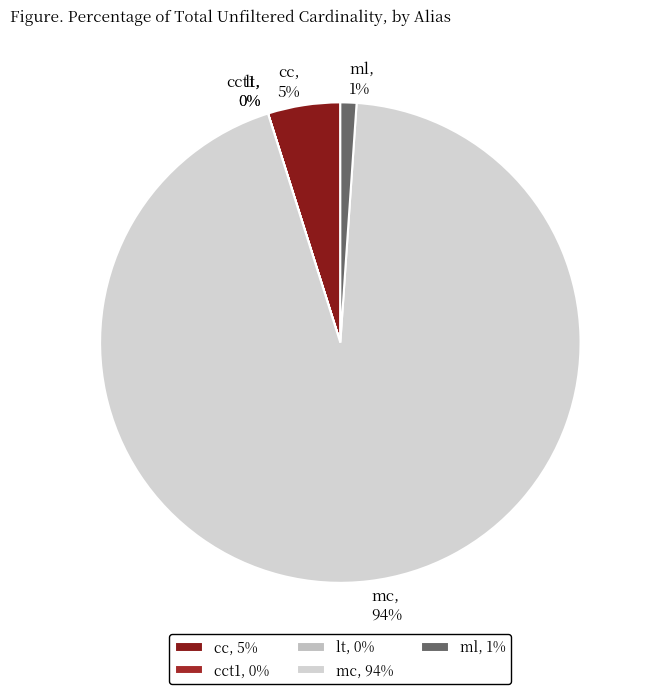

Combined, do ml, 1% and mc, 94% account for over 50%?

Yes